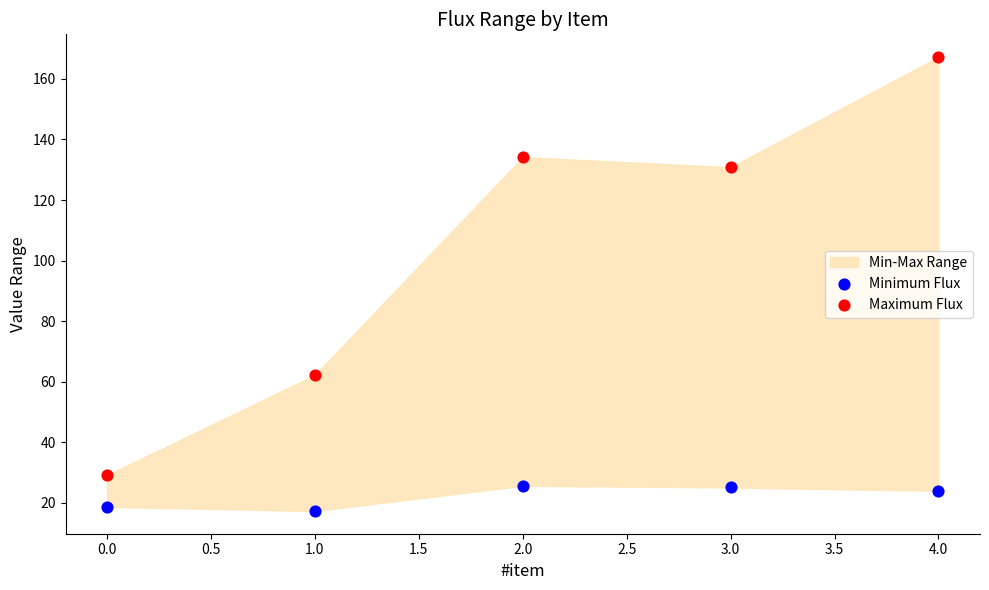

Which series has the widest spread of Y values?

Maximum Flux